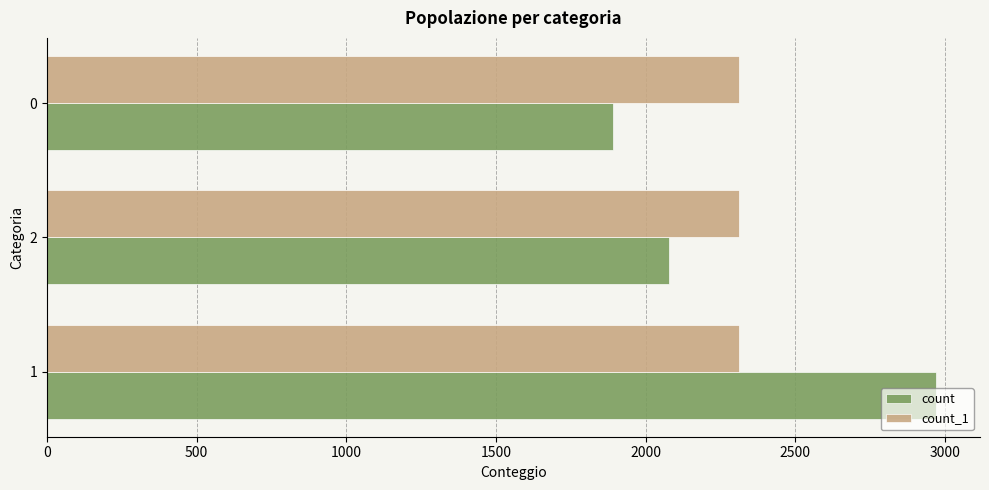

What is the smallest value displayed?

1890